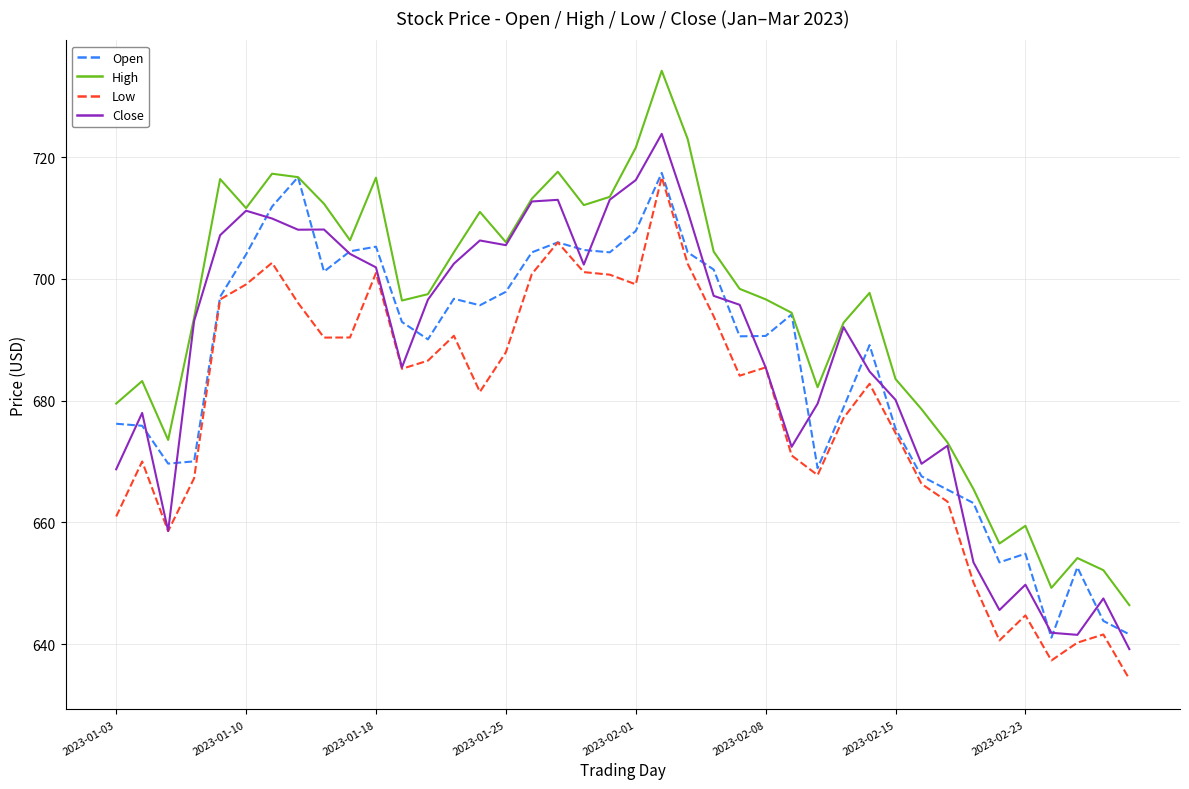

Which series has the largest total across all categories?

High